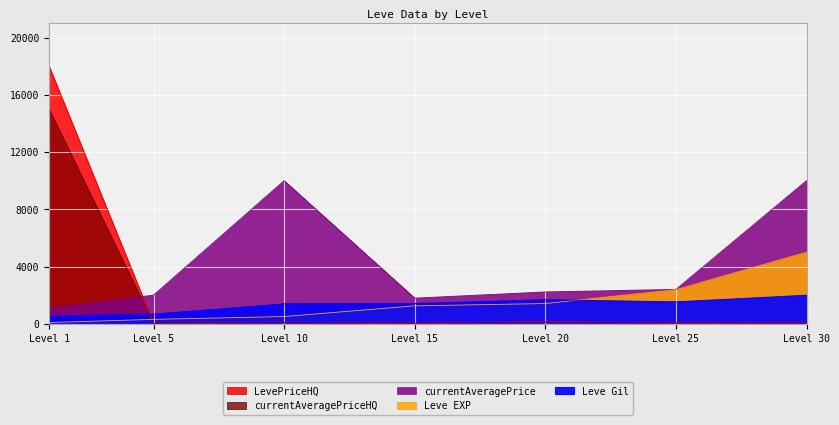

True or false: LevePriceHQ has a value of 86.2 at Level 25.

False